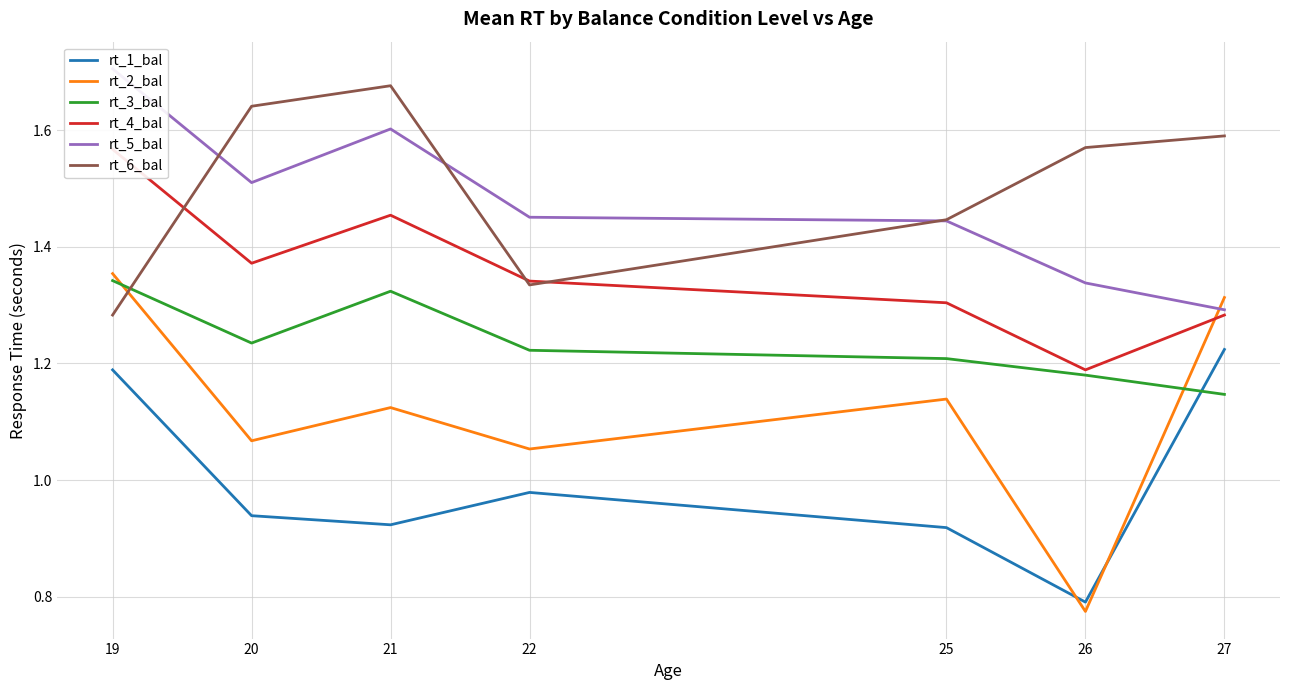

Which category has the highest value in the rt_5_bal series?

19